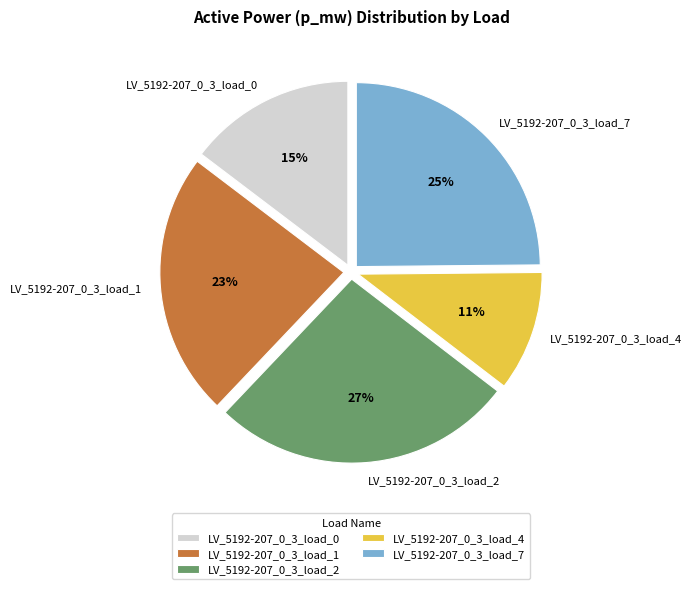

Is it true that LV_5192-207_0_3_load_2 is 34% of the pie?

False